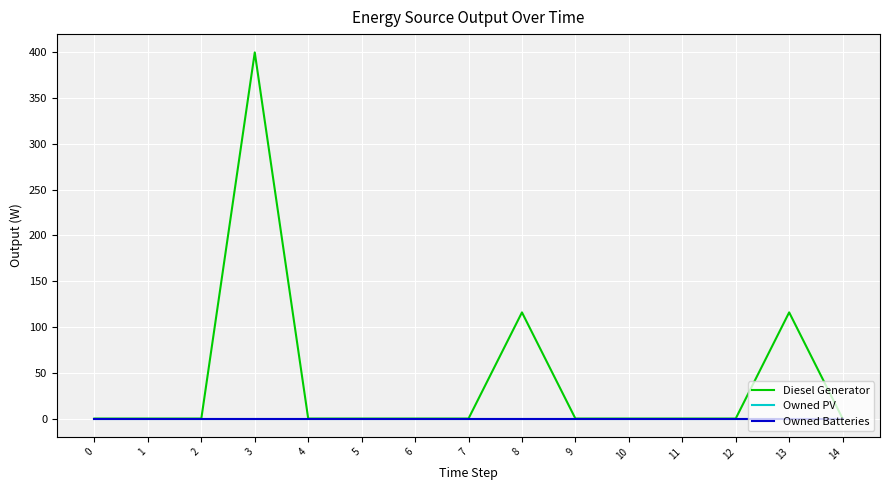

Is this an area chart (filled region under the line)?

No